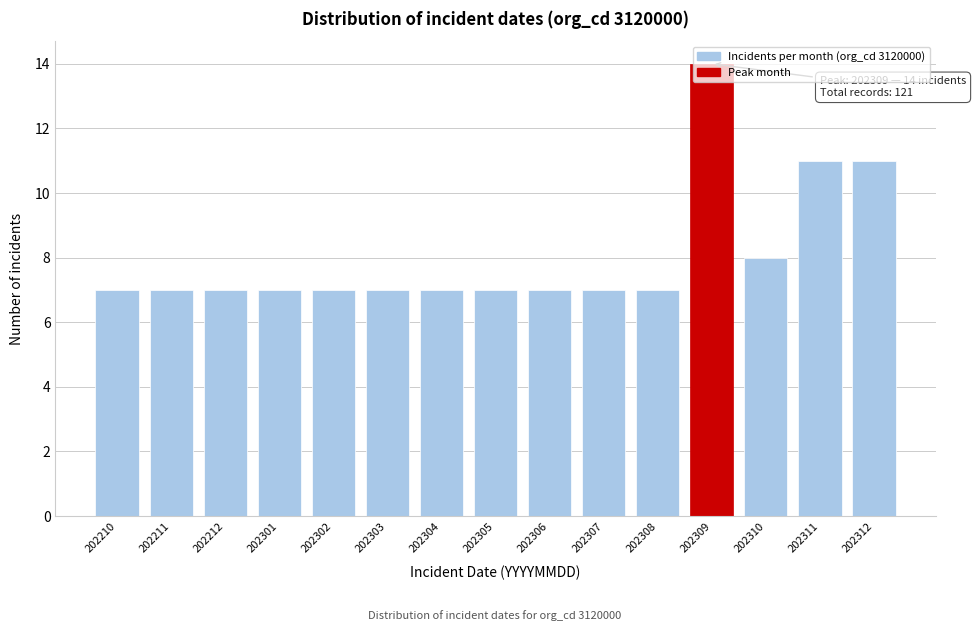

What is the approximate value at 202308?

7